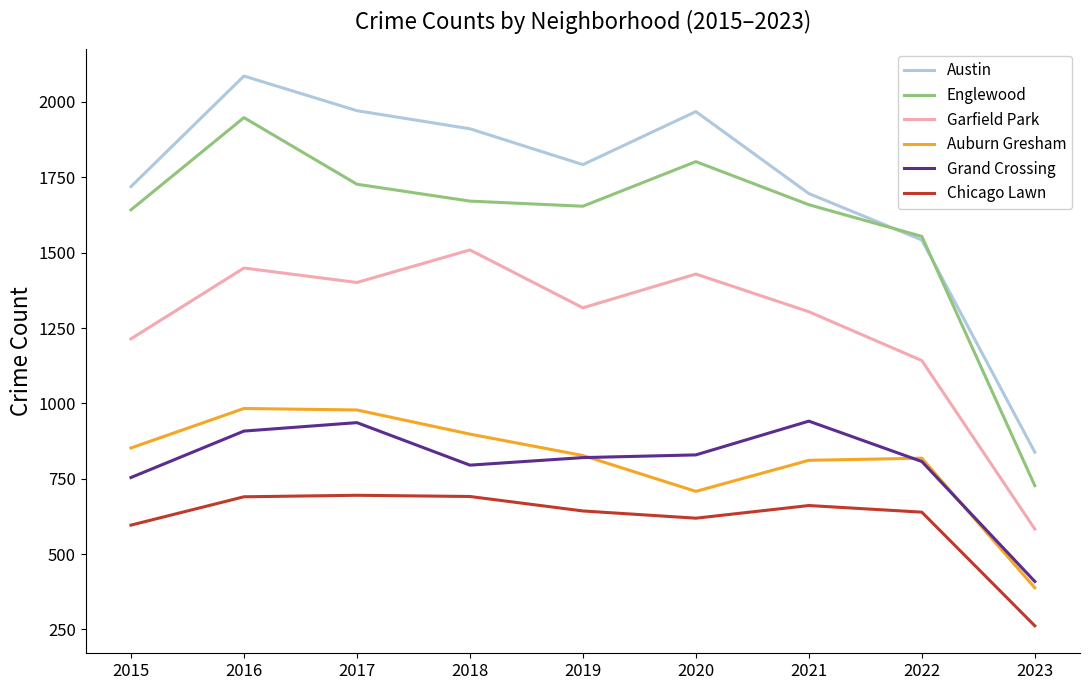

Rank the series by their maximum value, from highest to lowest.

Austin, Englewood, Garfield Park, Auburn Gresham, Grand Crossing, Chicago Lawn